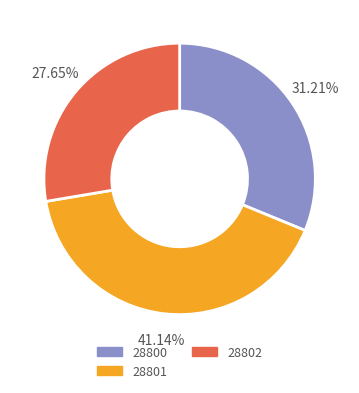

Combined, do 28802 and 28800 account for over 50%?

Yes